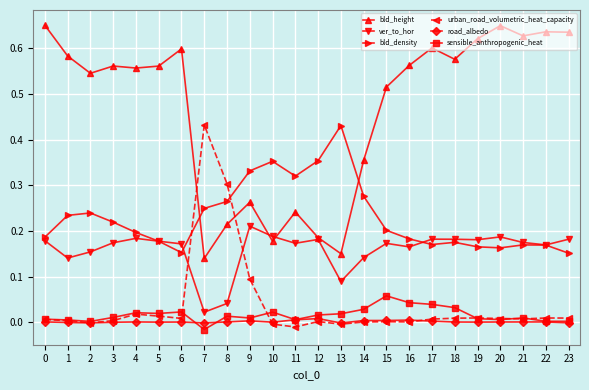

Does the chart have visible grid lines?

Yes